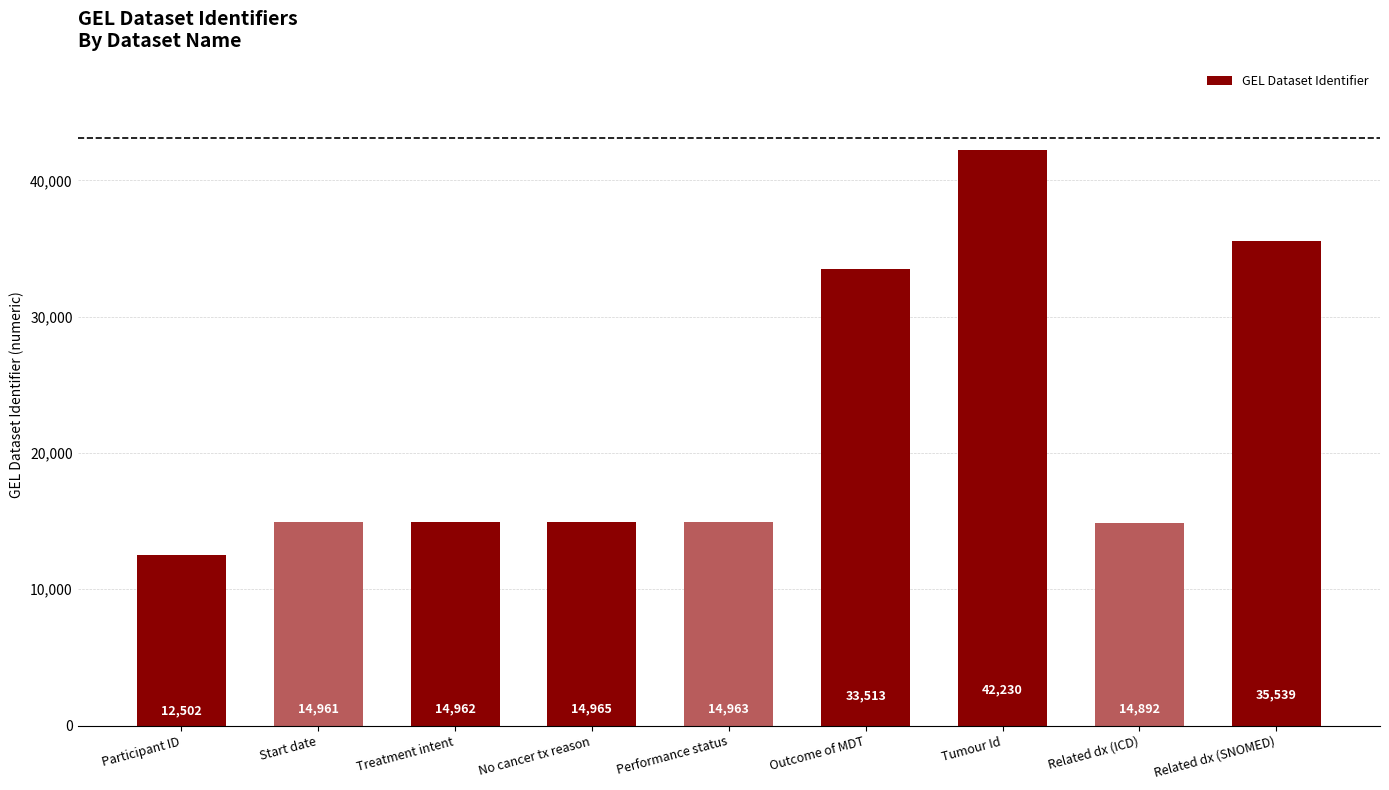

What is the value of the 6th bar from the left?

33513